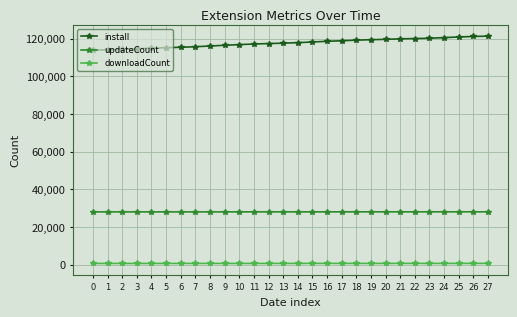

List the series in order of their overall mean, lowest first.

downloadCount, updateCount, install